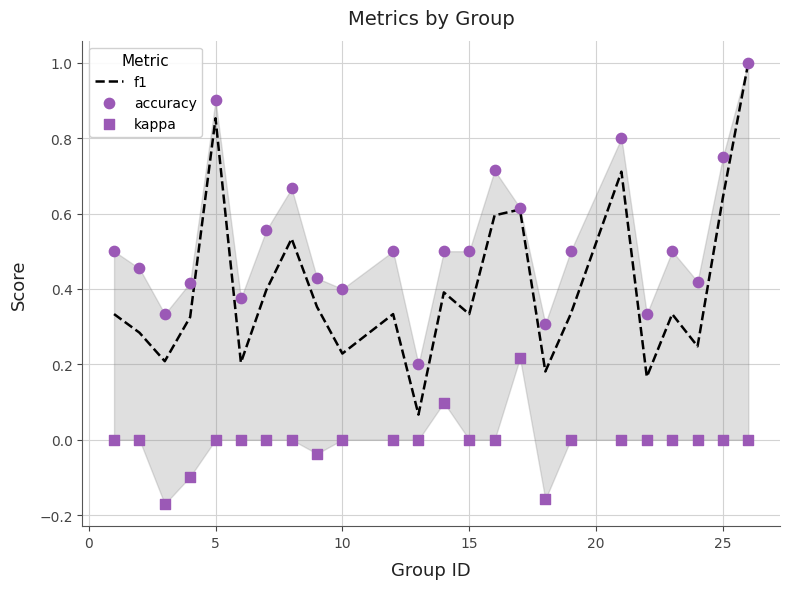

At how many categories does at least one series exceed 0?

24